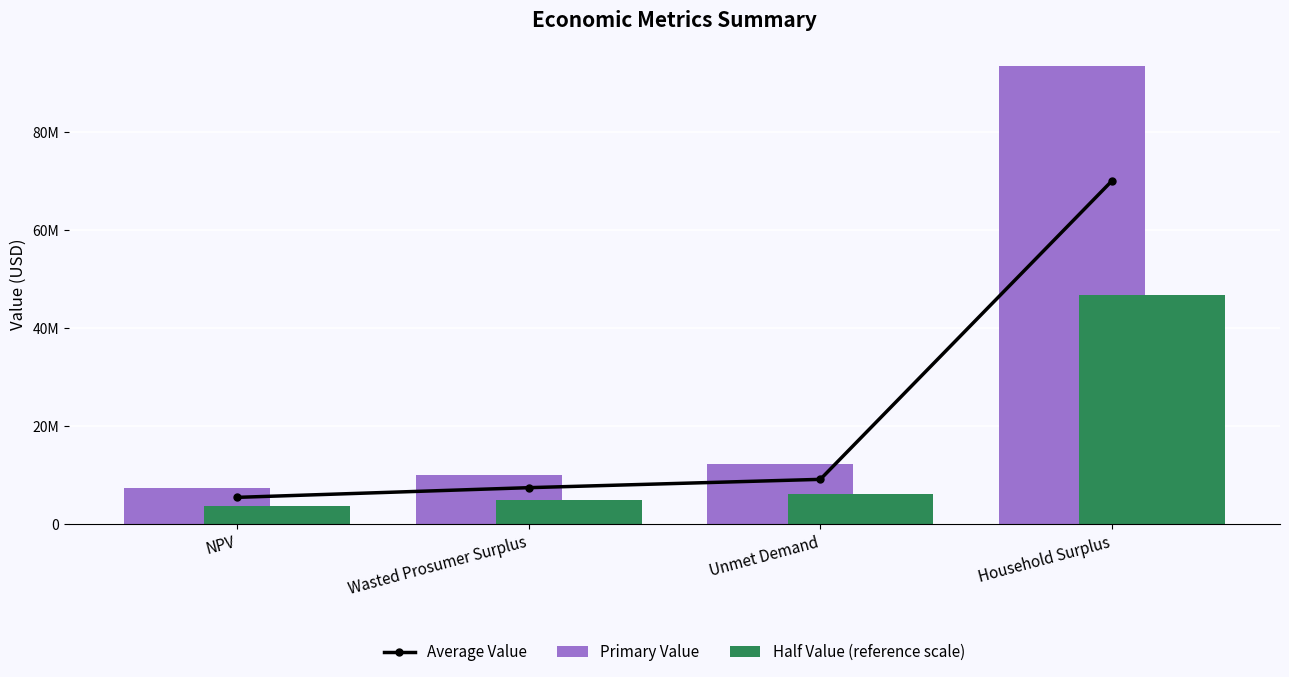

List the labels in order of Primary Value value, smallest first.

NPV, Wasted Prosumer Surplus, Unmet Demand, Household Surplus